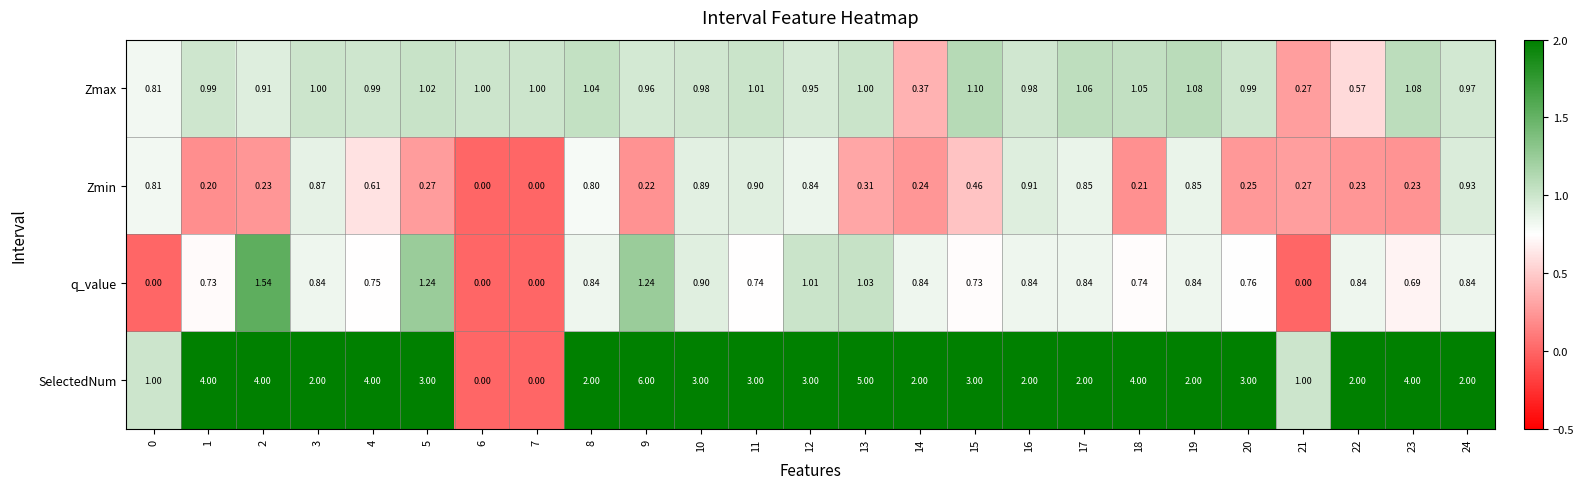

How many distinct data groups are displayed?

4